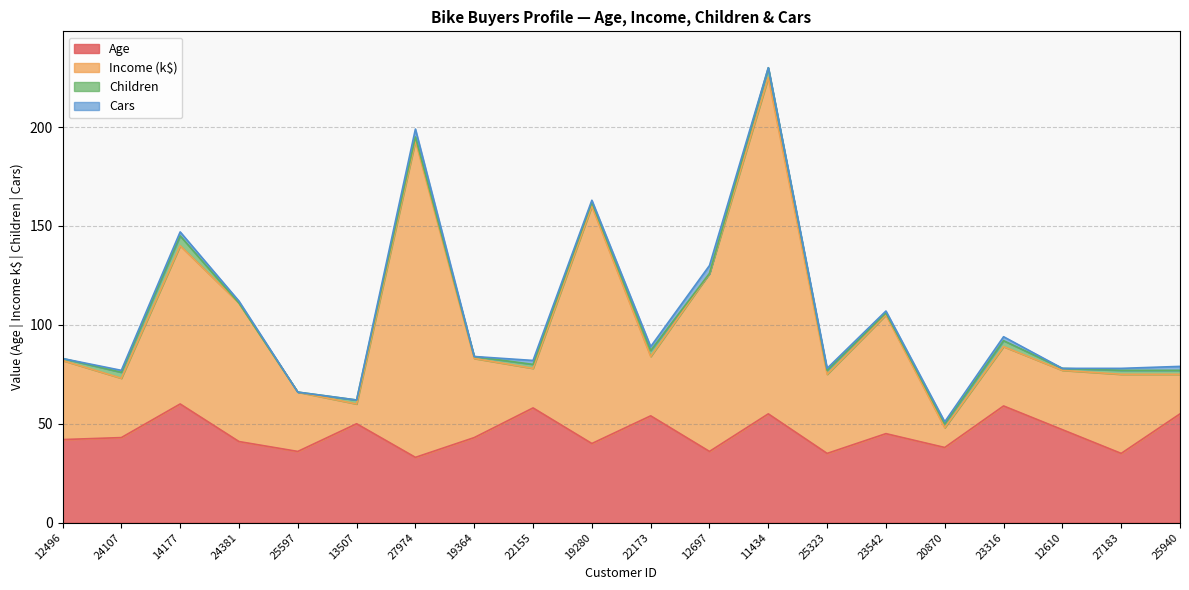

What is the value of the Age point at the 11th from the left?

54